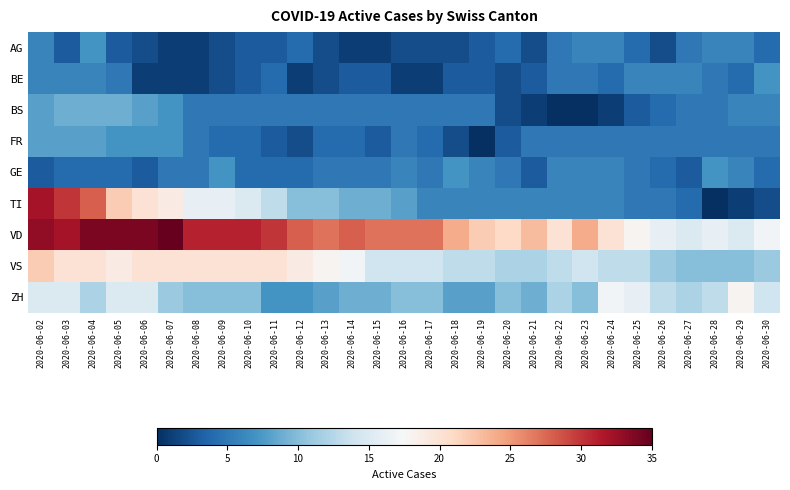

Reading left to right, transcribe all the data shown in this chart.

AG: 2020-06-02=6	2020-06-03=3	2020-06-04=7	2020-06-05=3	2020-06-06=2	2020-06-07=1	2020-06-08=1	2020-06-09=2	2020-06-10=3	2020-06-11=3	2020-06-12=4	2020-06-13=2	2020-06-14=1	2020-06-15=1	2020-06-16=2	2020-06-17=2	2020-06-18=2	2020-06-19=3	2020-06-20=4	2020-06-21=2	2020-06-22=5	2020-06-23=6	2020-06-24=6	2020-06-25=4	2020-06-26=2	2020-06-27=5	2020-06-28=6	2020-06-29=6	2020-06-30=4
BE: 2020-06-02=6	2020-06-03=6	2020-06-04=6	2020-06-05=5	2020-06-06=1	2020-06-07=1	2020-06-08=1	2020-06-09=2	2020-06-10=3	2020-06-11=4	2020-06-12=1	2020-06-13=2	2020-06-14=3	2020-06-15=3	2020-06-16=1	2020-06-17=1	2020-06-18=3	2020-06-19=3	2020-06-20=2	2020-06-21=3	2020-06-22=5	2020-06-23=5	2020-06-24=4	2020-06-25=6	2020-06-26=6	2020-06-27=6	2020-06-28=5	2020-06-29=4	2020-06-30=7
BS: 2020-06-02=8	2020-06-03=9	2020-06-04=9	2020-06-05=9	2020-06-06=8	2020-06-07=7	2020-06-08=5	2020-06-09=5	2020-06-10=5	2020-06-11=5	2020-06-12=5	2020-06-13=5	2020-06-14=5	2020-06-15=5	2020-06-16=5	2020-06-17=5	2020-06-18=5	2020-06-19=5	2020-06-20=2	2020-06-21=1	2020-06-22=0	2020-06-23=0	2020-06-24=1	2020-06-25=3	2020-06-26=4	2020-06-27=5	2020-06-28=5	2020-06-29=6	2020-06-30=6
FR: 2020-06-02=8	2020-06-03=8	2020-06-04=8	2020-06-05=7	2020-06-06=7	2020-06-07=7	2020-06-08=5	2020-06-09=4	2020-06-10=4	2020-06-11=3	2020-06-12=2	2020-06-13=4	2020-06-14=4	2020-06-15=3	2020-06-16=5	2020-06-17=4	2020-06-18=2	2020-06-19=0	2020-06-20=3	2020-06-21=5	2020-06-22=5	2020-06-23=5	2020-06-24=5	2020-06-25=5	2020-06-26=5	2020-06-27=5	2020-06-28=5	2020-06-29=5	2020-06-30=5
GE: 2020-06-02=3	2020-06-03=4	2020-06-04=4	2020-06-05=4	2020-06-06=3	2020-06-07=5	2020-06-08=5	2020-06-09=7	2020-06-10=4	2020-06-11=4	2020-06-12=4	2020-06-13=5	2020-06-14=5	2020-06-15=5	2020-06-16=6	2020-06-17=5	2020-06-18=7	2020-06-19=6	2020-06-20=5	2020-06-21=3	2020-06-22=6	2020-06-23=6	2020-06-24=6	2020-06-25=5	2020-06-26=4	2020-06-27=3	2020-06-28=7	2020-06-29=6	2020-06-30=4
TI: 2020-06-02=32	2020-06-03=30	2020-06-04=28	2020-06-05=22	2020-06-06=20	2020-06-07=19	2020-06-08=16	2020-06-09=16	2020-06-10=15	2020-06-11=13	2020-06-12=10	2020-06-13=10	2020-06-14=9	2020-06-15=9	2020-06-16=8	2020-06-17=6	2020-06-18=6	2020-06-19=6	2020-06-20=6	2020-06-21=6	2020-06-22=6	2020-06-23=6	2020-06-24=6	2020-06-25=5	2020-06-26=5	2020-06-27=4	2020-06-28=0	2020-06-29=1	2020-06-30=2
VD: 2020-06-02=33	2020-06-03=32	2020-06-04=34	2020-06-05=34	2020-06-06=34	2020-06-07=35	2020-06-08=31	2020-06-09=31	2020-06-10=31	2020-06-11=30	2020-06-12=28	2020-06-13=27	2020-06-14=28	2020-06-15=27	2020-06-16=27	2020-06-17=27	2020-06-18=24	2020-06-19=22	2020-06-20=21	2020-06-21=23	2020-06-22=20	2020-06-23=24	2020-06-24=20	2020-06-25=18	2020-06-26=16	2020-06-27=15	2020-06-28=16	2020-06-29=15	2020-06-30=17
VS: 2020-06-02=22	2020-06-03=20	2020-06-04=20	2020-06-05=19	2020-06-06=20	2020-06-07=20	2020-06-08=20	2020-06-09=20	2020-06-10=20	2020-06-11=20	2020-06-12=19	2020-06-13=18	2020-06-14=17	2020-06-15=14	2020-06-16=14	2020-06-17=14	2020-06-18=13	2020-06-19=13	2020-06-20=12	2020-06-21=12	2020-06-22=13	2020-06-23=14	2020-06-24=13	2020-06-25=13	2020-06-26=11	2020-06-27=10	2020-06-28=10	2020-06-29=10	2020-06-30=11
ZH: 2020-06-02=15	2020-06-03=15	2020-06-04=12	2020-06-05=15	2020-06-06=15	2020-06-07=11	2020-06-08=10	2020-06-09=10	2020-06-10=10	2020-06-11=7	2020-06-12=7	2020-06-13=8	2020-06-14=9	2020-06-15=9	2020-06-16=10	2020-06-17=10	2020-06-18=8	2020-06-19=8	2020-06-20=10	2020-06-21=9	2020-06-22=12	2020-06-23=10	2020-06-24=17	2020-06-25=16	2020-06-26=13	2020-06-27=12	2020-06-28=13	2020-06-29=18	2020-06-30=14